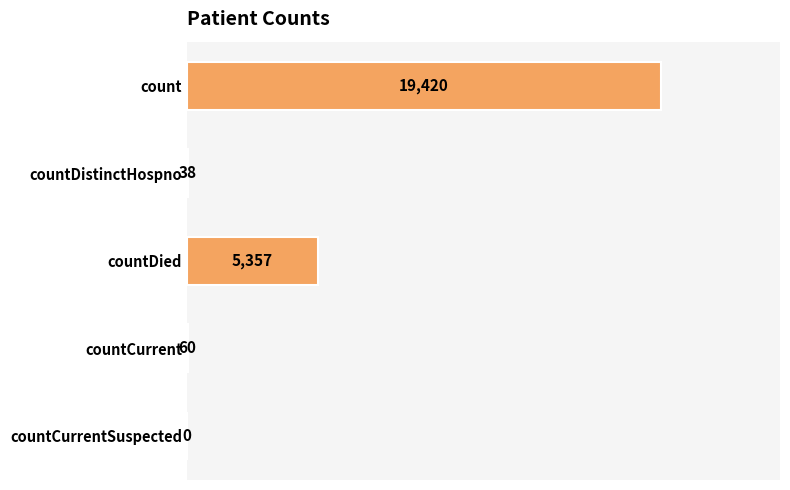

What is the sum of all values?

24875